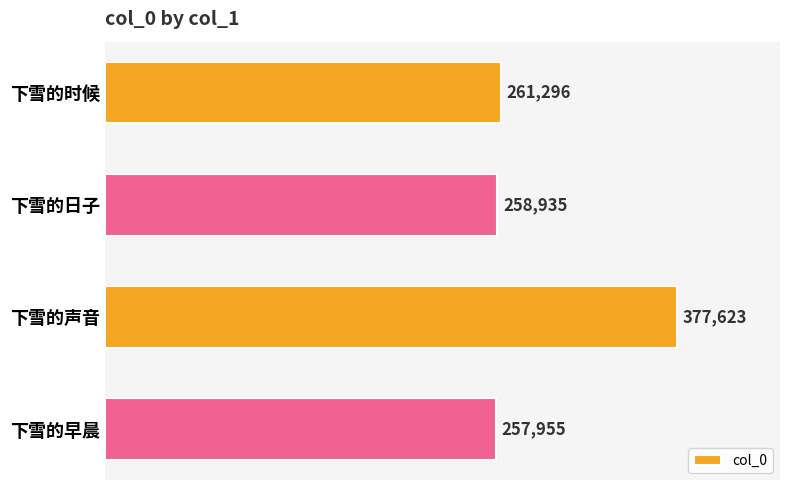

True or false: the data shows 372232 at 下雪的时候.

False